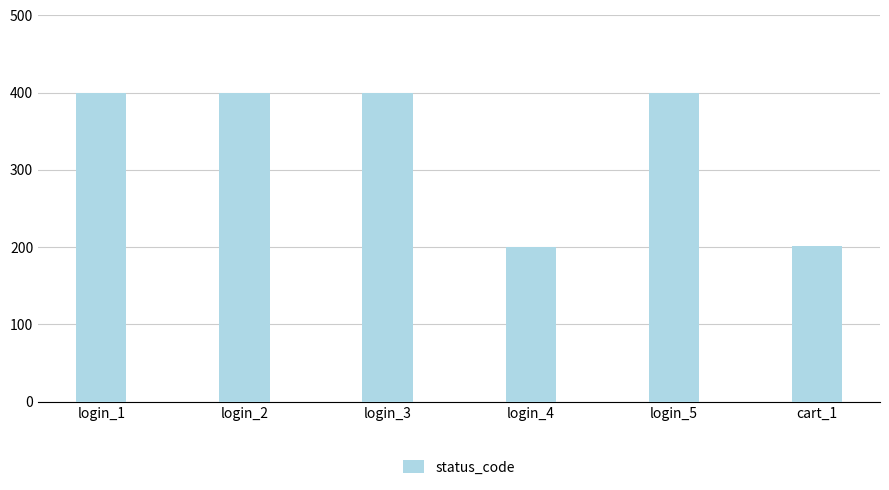

What is the maximum value shown in the chart?

400